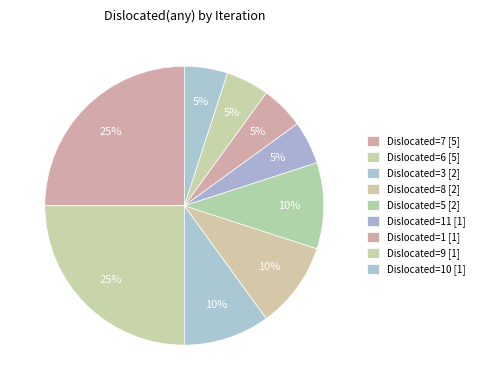

How many slices are in this pie chart?

9